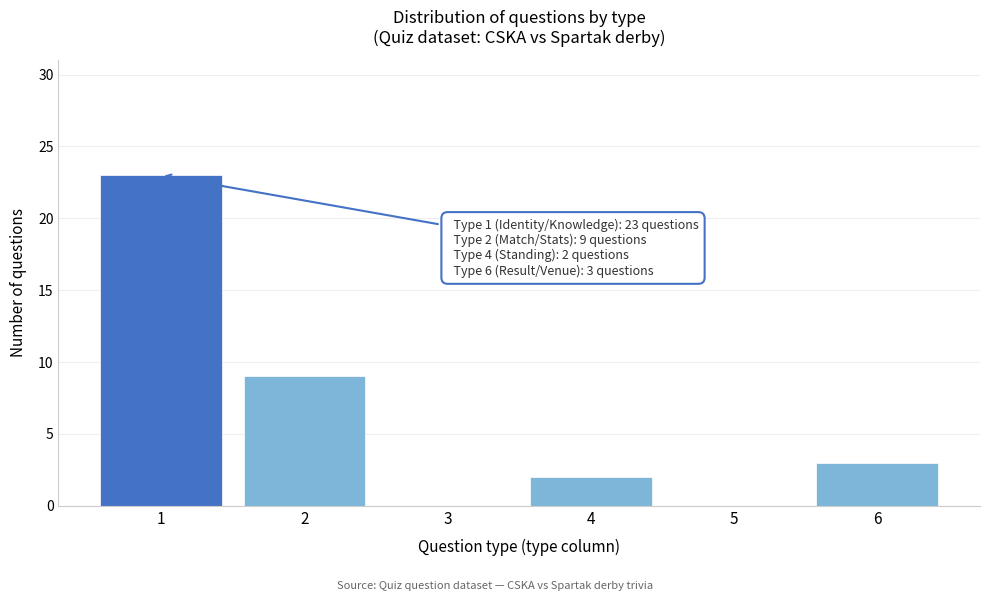

Reading left to right, transcribe all the data shown in this chart.

1=23	2=9	3=0	4=2	5=0	6=3